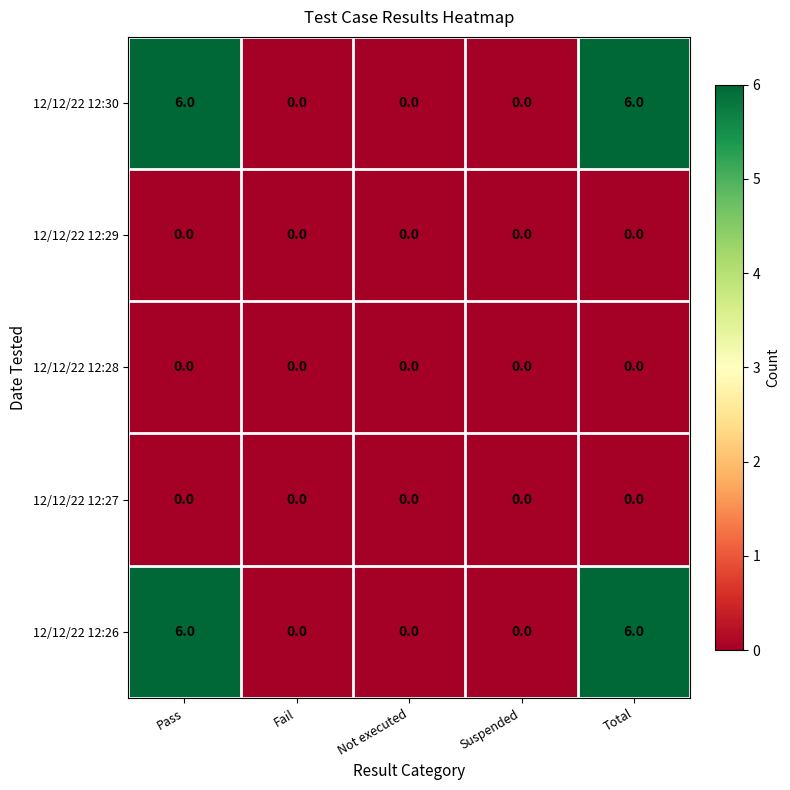

What is the maximum value for 12/12/22 12:30?

6